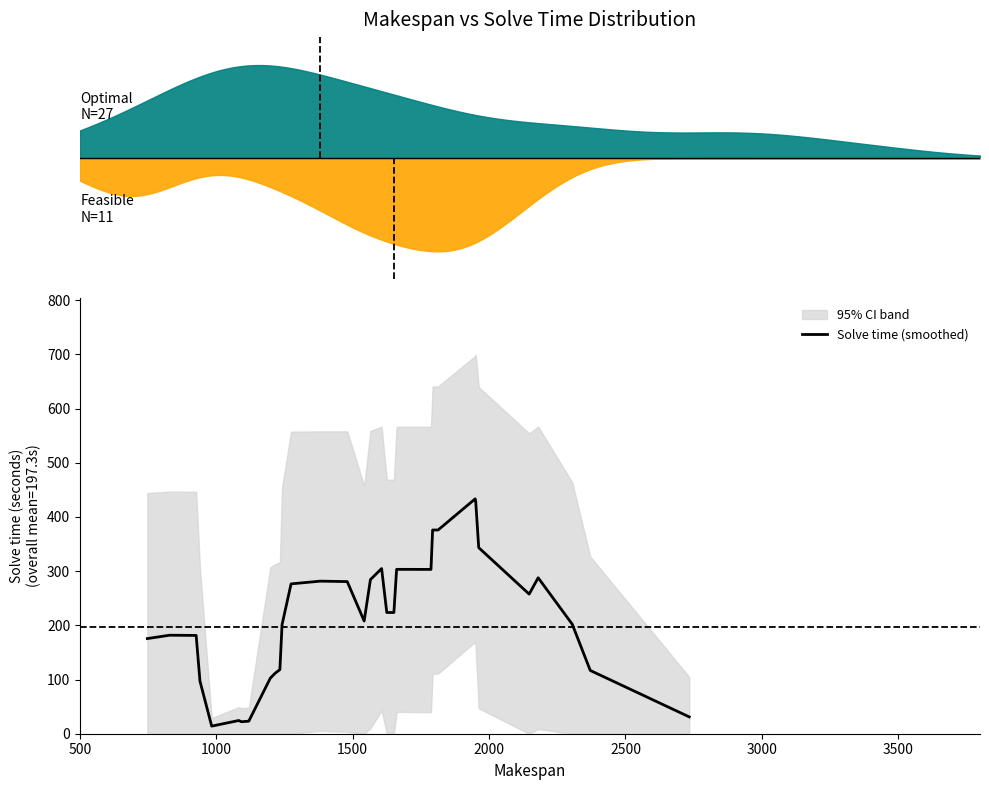

What is the highest value of the Solve time (smoothed) series?

433.4